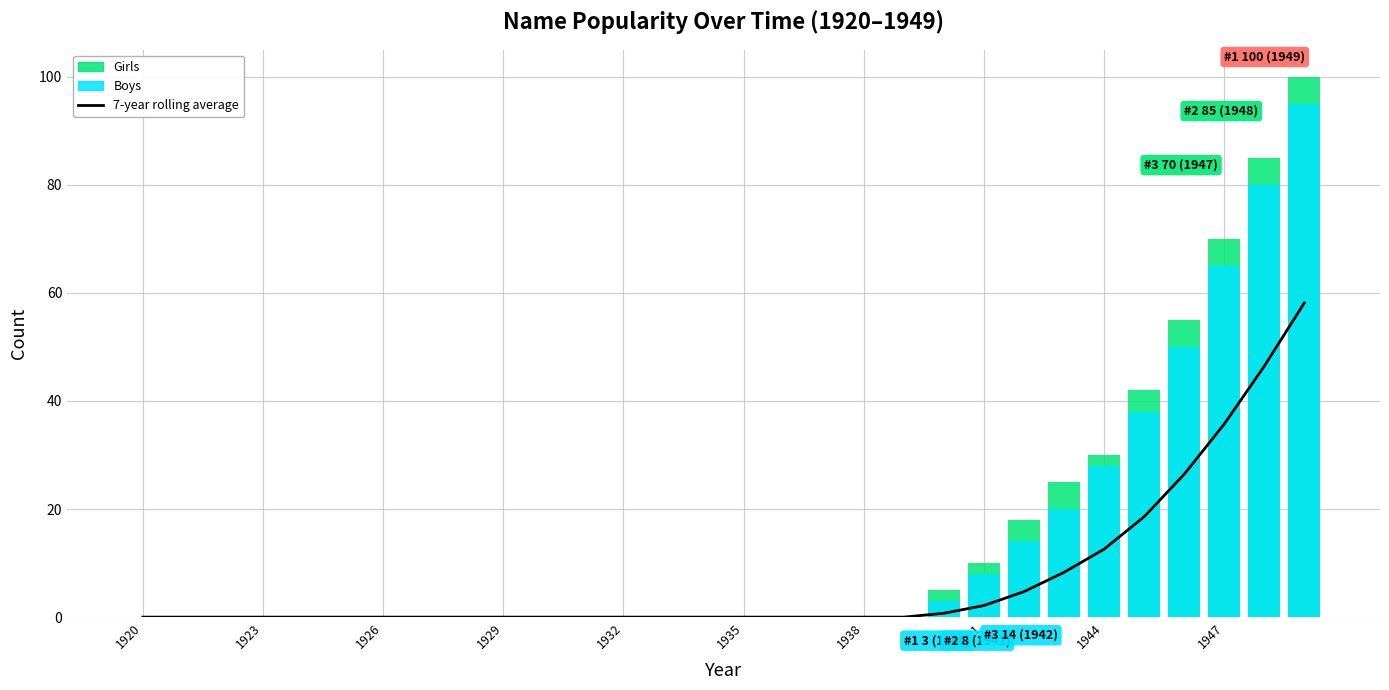

How many values are above zero?

10